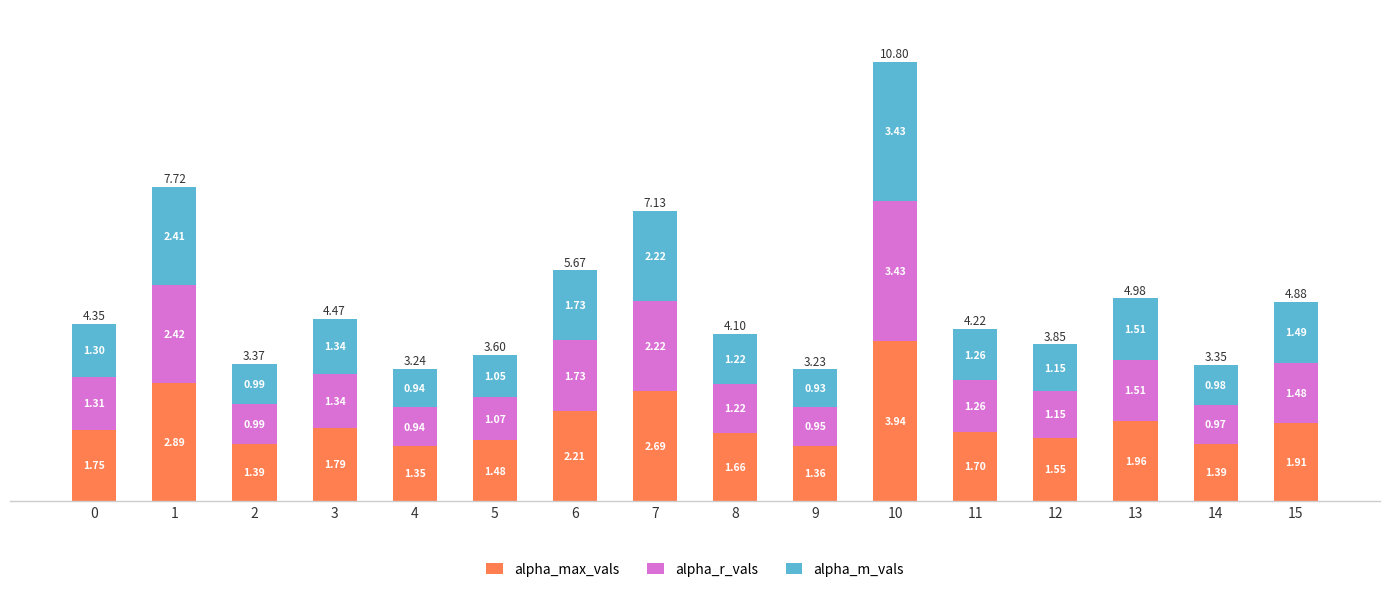

At which category is the sum across all series the highest?

10